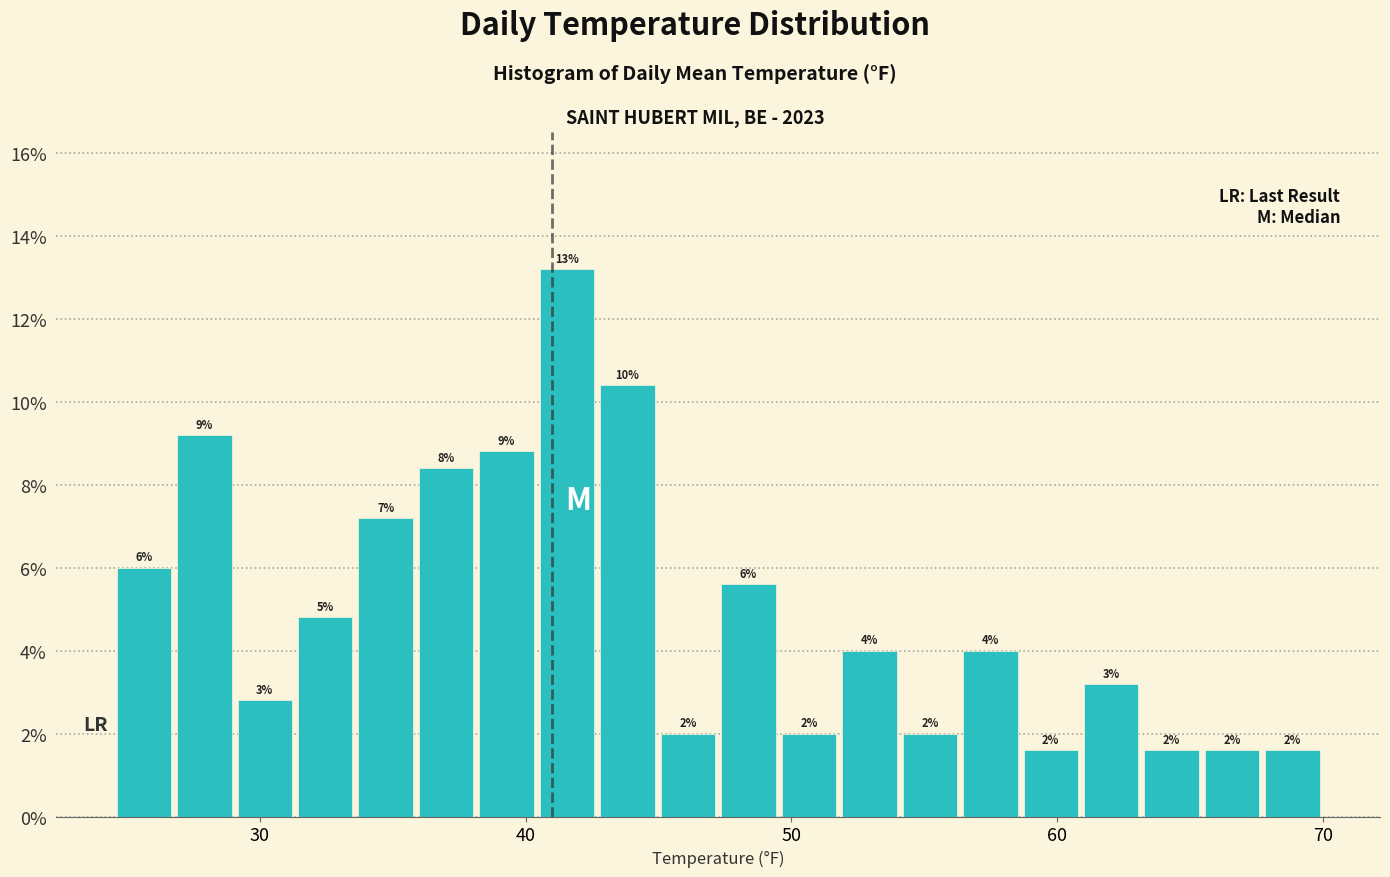

Around what value on the x-axis is the tallest bar? Give the approximate position of its centre, as read against the axis.

42